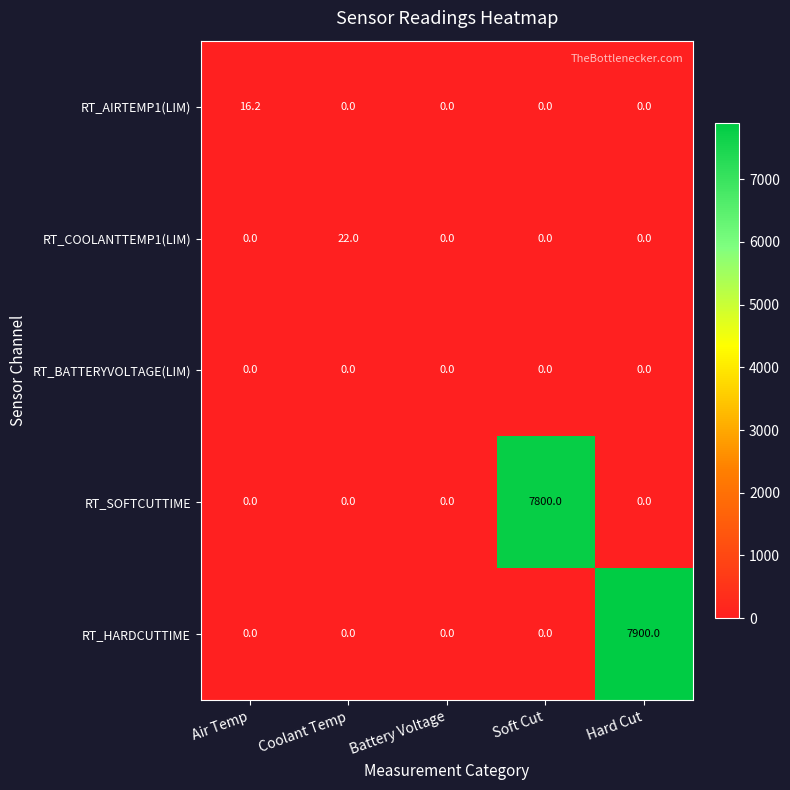

Which series changed the most between Soft Cut and Hard Cut?

RT_HARDCUTTIME